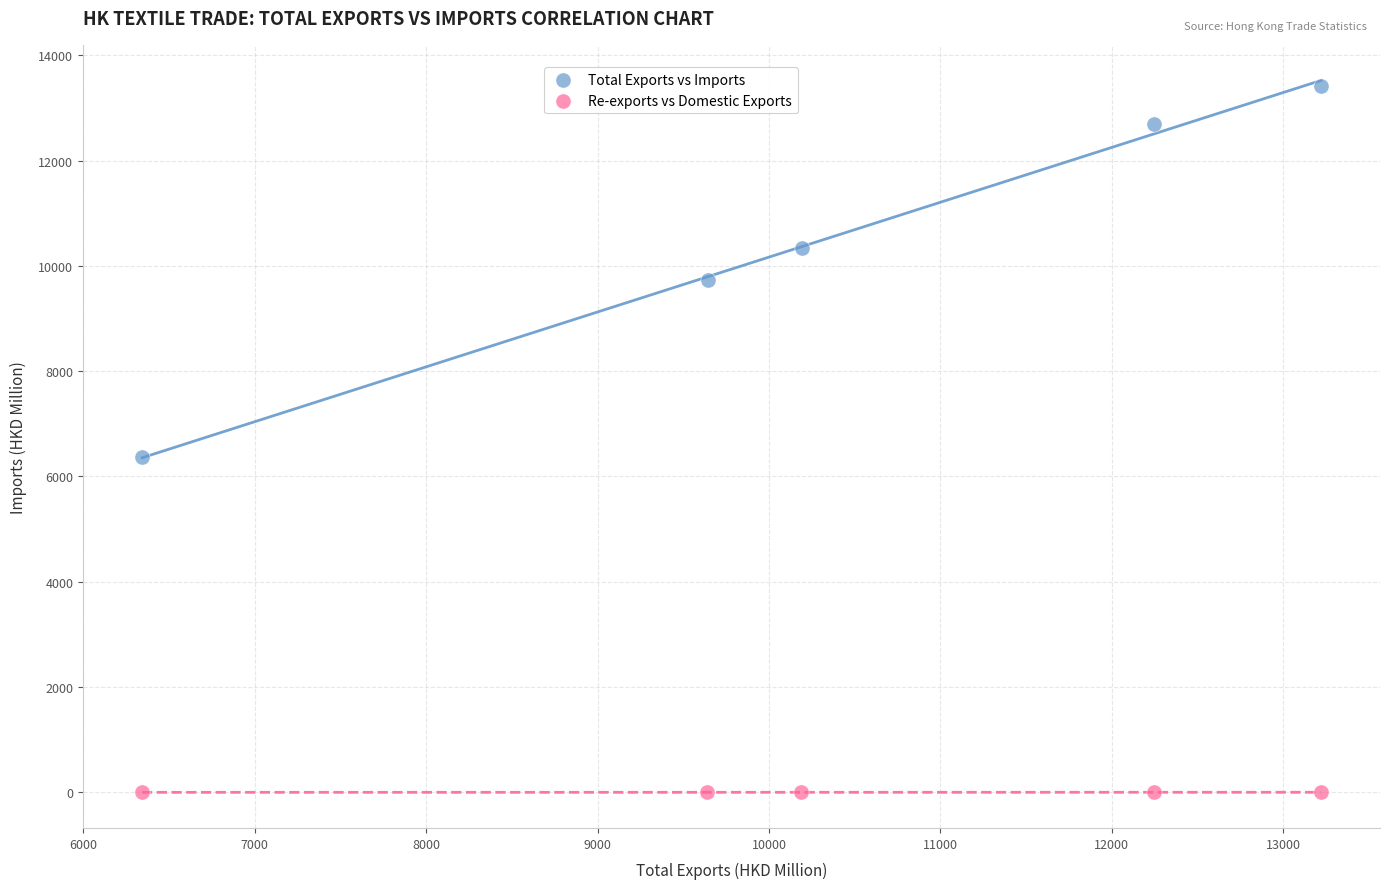

Which series reaches the maximum Y coordinate?

Total Exports vs Imports